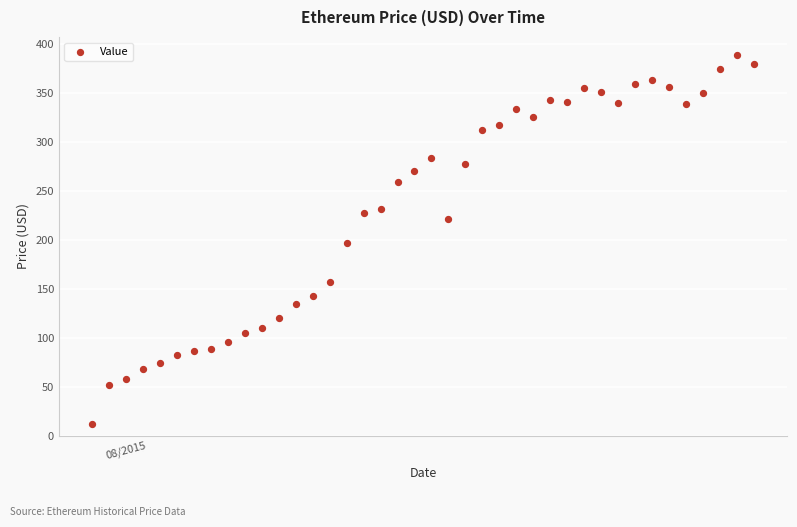

What is the range of Y values (max minus min)?

376.9